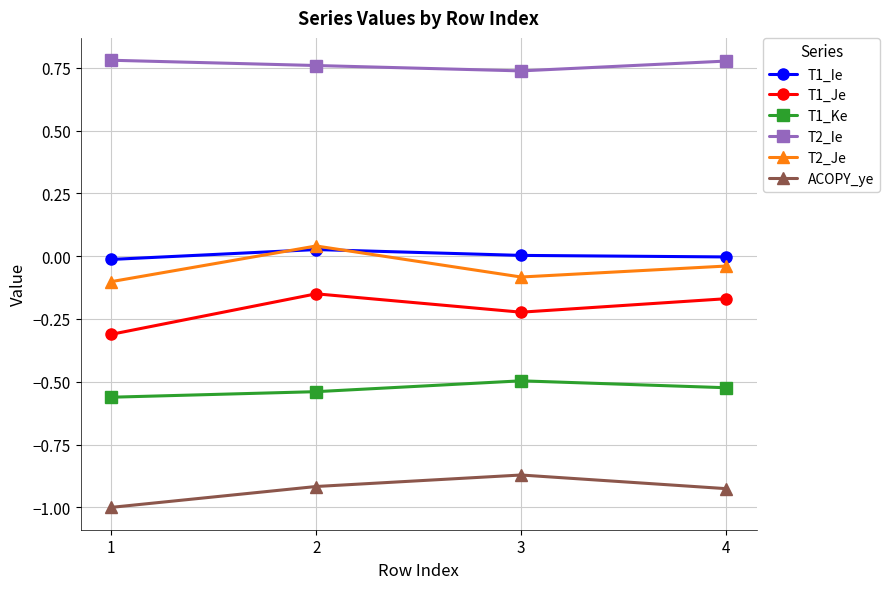

Rank the series at 3 from lowest to highest value.

ACOPY_ye, T1_Ke, T1_Je, T2_Je, T1_Ie, T2_Ie